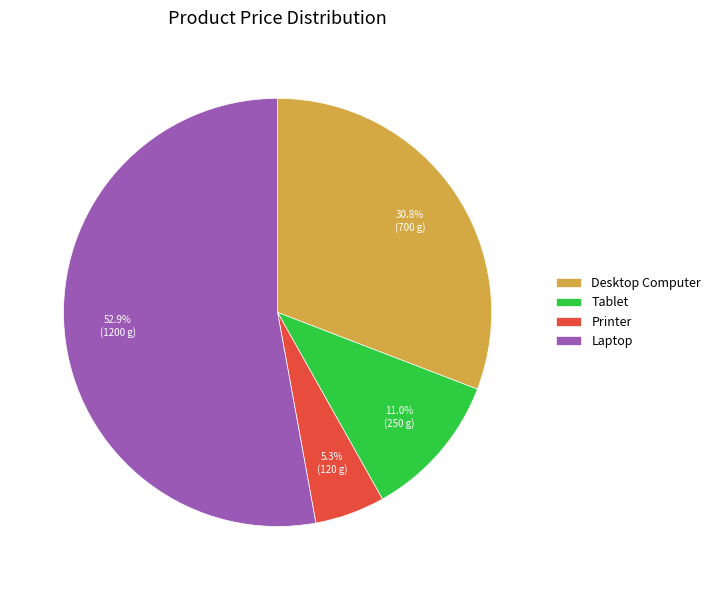

To the nearest percent, what portion does Laptop represent?

53%